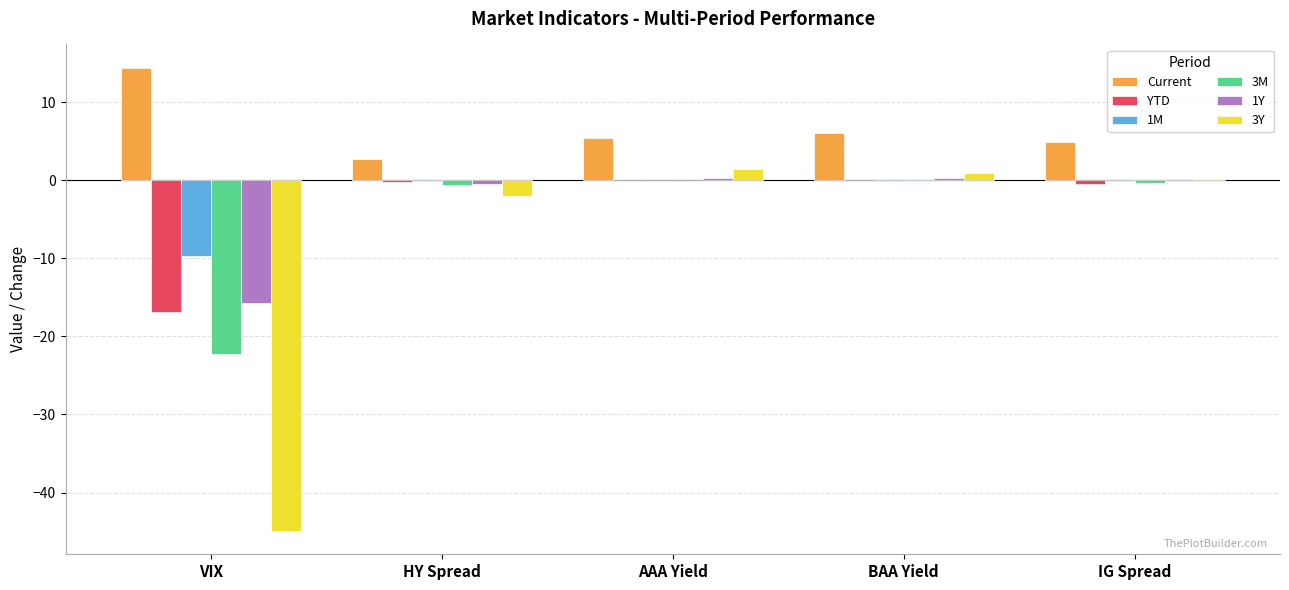

How many groups of bars are there?

5